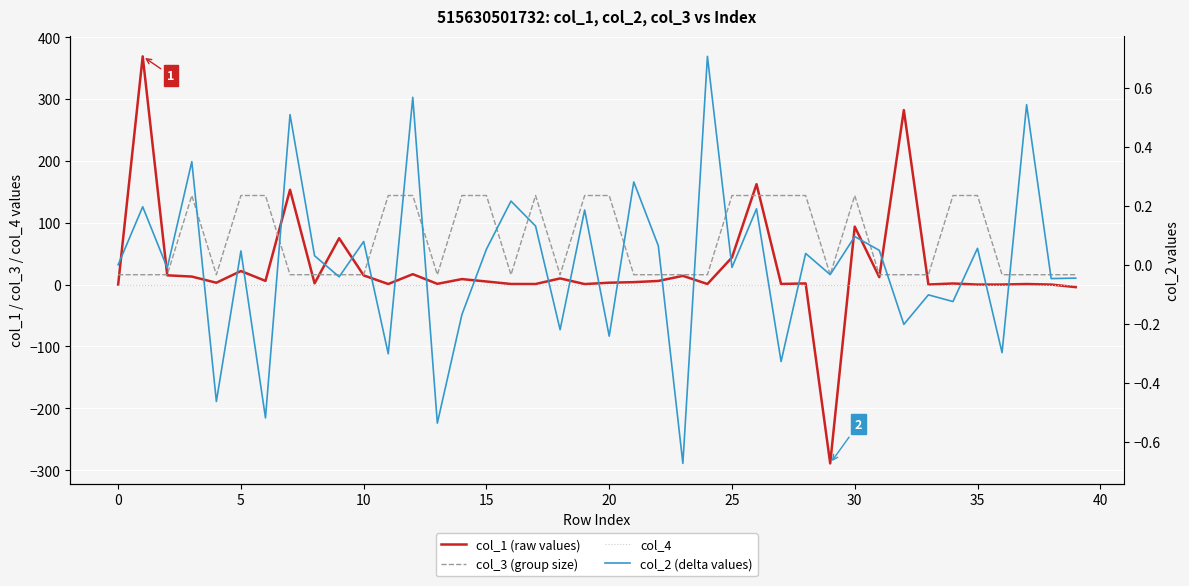

Reading left to right, list all the values displayed in this chart.

col_1 (raw values): 0.0	368.9	15.0	13.0	3.0	22.0	6.0	153.3	2.0	75.0	14.9	1.0	16.9	1.2	8.9	5.0	1.0	1.0	10.0	0.9	3.1	4.0	5.9	14.2	1.0	43.9	162.3	1.0	1.9	-289.0	93.7	12.0	282.0	0.1	1.8	0.1	0.1	0.9	0.1	-4.1
col_3 (group size): 16.0	16.0	16.0	144.0	16.0	144.0	144.0	16.0	16.0	16.0	16.0	144.0	144.0	16.0	144.0	144.0	16.0	144.0	16.0	144.0	144.0	16.0	16.0	16.0	16.0	144.0	144.0	144.0	144.0	16.0	144.0	16.0	16.0	16.0	144.0	144.0	16.0	16.0	16.0	16.0
col_4: 0.0	0.0	0.0	0.0	0.0	0.0	0.0	0.0	0.0	0.0	0.0	0.0	0.0	0.0	0.0	0.0	0.0	0.0	0.0	0.0	0.0	0.0	0.0	0.0	0.0	0.0	0.0	0.0	0.0	0.0	0.0	0.0	0.0	0.0	0.0	0.0	0.0	0.0	0.0	0.0
col_2 (delta values): 0.0	0.2	-0.0	0.3	-0.5	0.0	-0.5	0.5	0.0	-0.0	0.1	-0.3	0.6	-0.5	-0.2	0.1	0.2	0.1	-0.2	0.2	-0.2	0.3	0.1	-0.7	0.7	-0.0	0.2	-0.3	0.0	-0.0	0.1	0.0	-0.2	-0.1	-0.1	0.1	-0.3	0.5	-0.0	-0.0